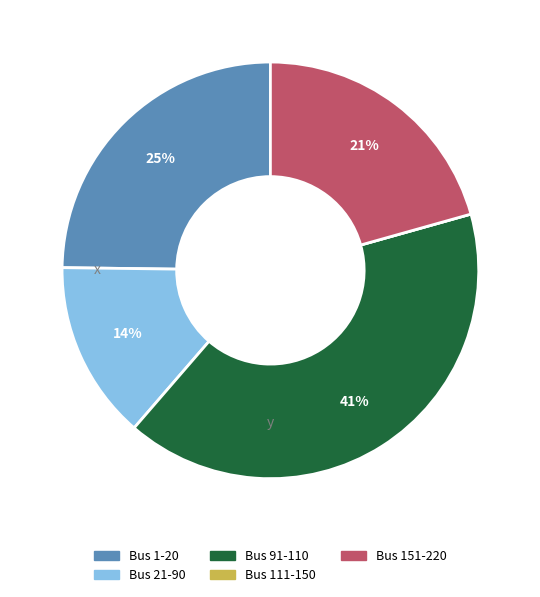

What is the largest slice in the pie chart?

Bus 91-110